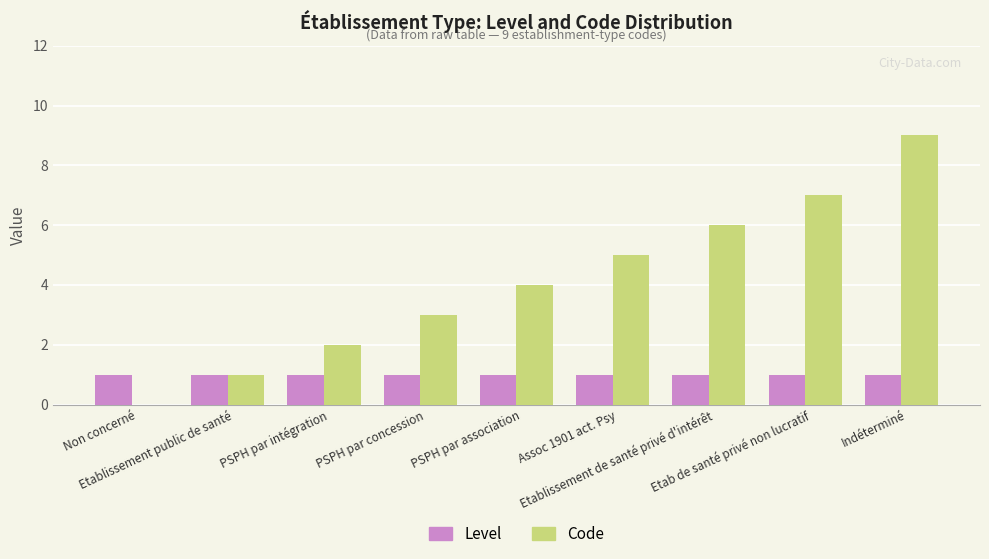

Reading left to right, transcribe all the data shown in this chart.

Level: Non concerné=1	Etablissement public de santé=1	PSPH par intégration=1	PSPH par concession=1	PSPH par association=1	Assoc 1901 act. Psy=1	Etablissement de santé privé d'intérêt=1	Etab de santé privé non lucratif=1	Indéterminé=1
Code: Non concerné=0	Etablissement public de santé=1	PSPH par intégration=2	PSPH par concession=3	PSPH par association=4	Assoc 1901 act. Psy=5	Etablissement de santé privé d'intérêt=6	Etab de santé privé non lucratif=7	Indéterminé=9